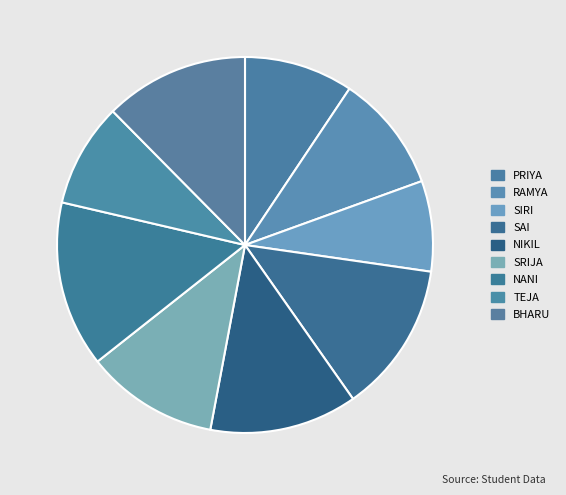

What is the ratio of the value at NANI to the value at SIRI?

1.8